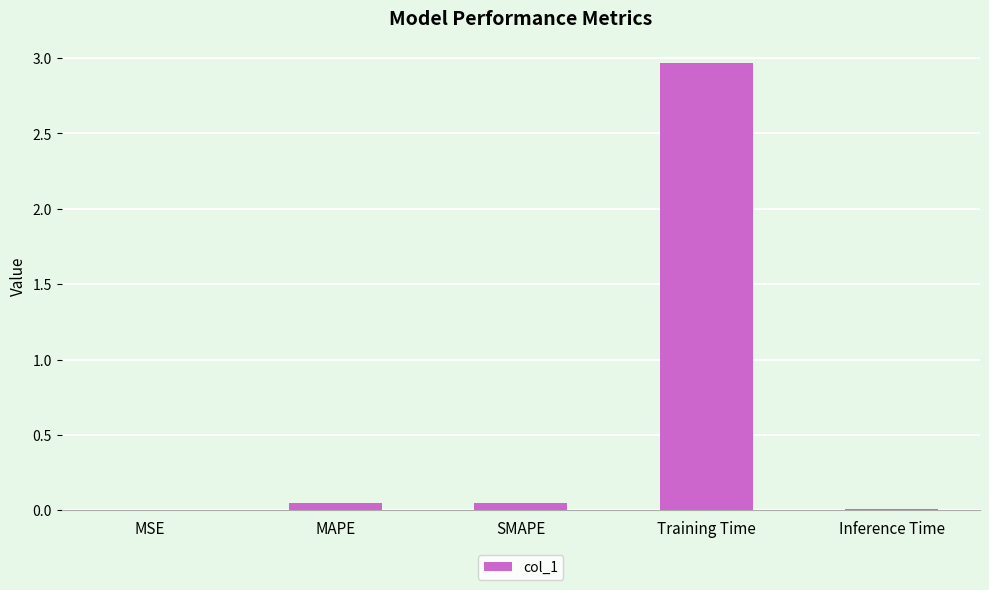

What is the sum of all values?

3.1